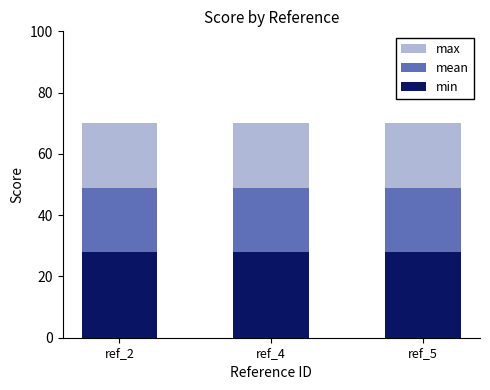

What is the value of the max bar at the 1st from the left?

70